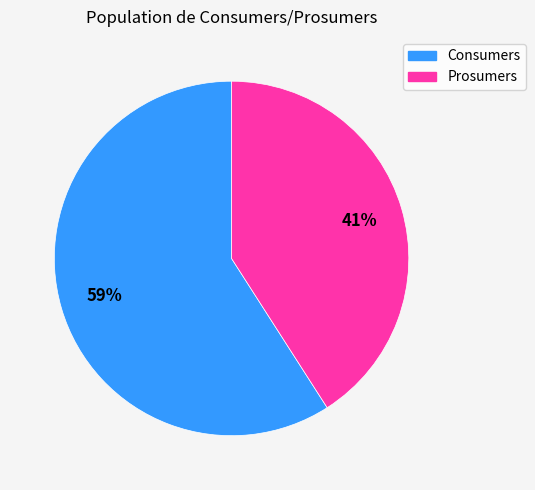

How many slices are in this pie chart?

2